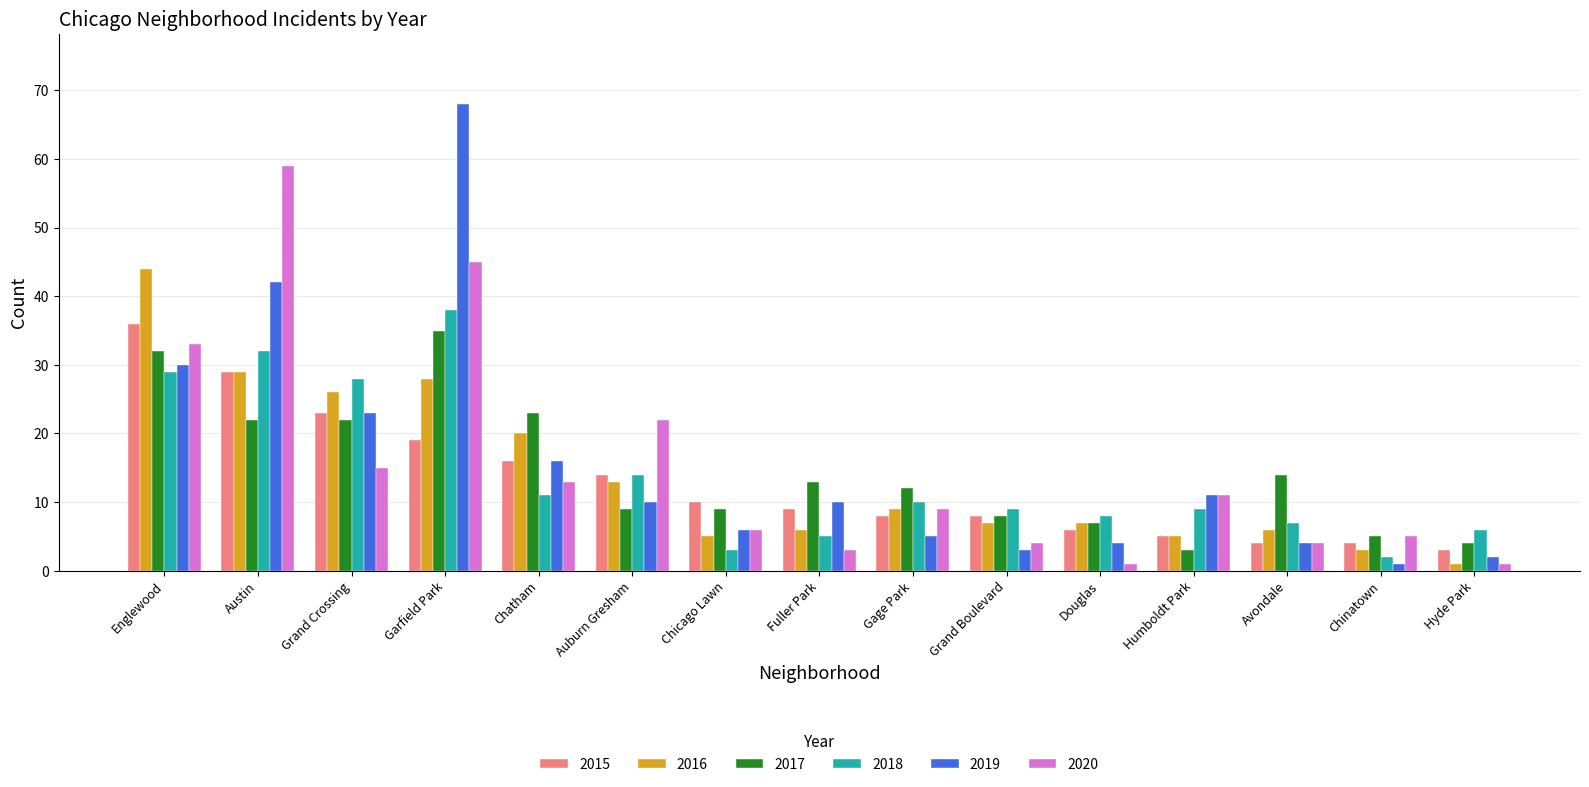

What is the label of the 11th bar from the left?

Douglas